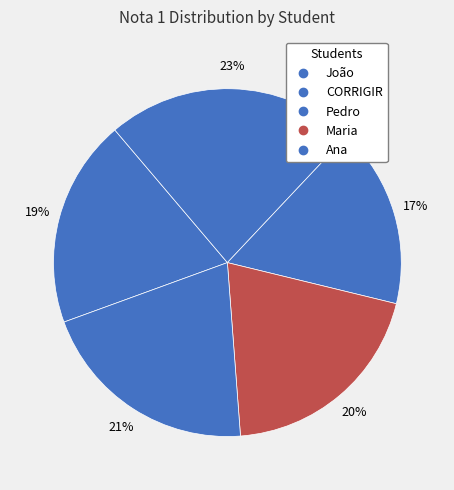

How many slices are in this pie chart?

5